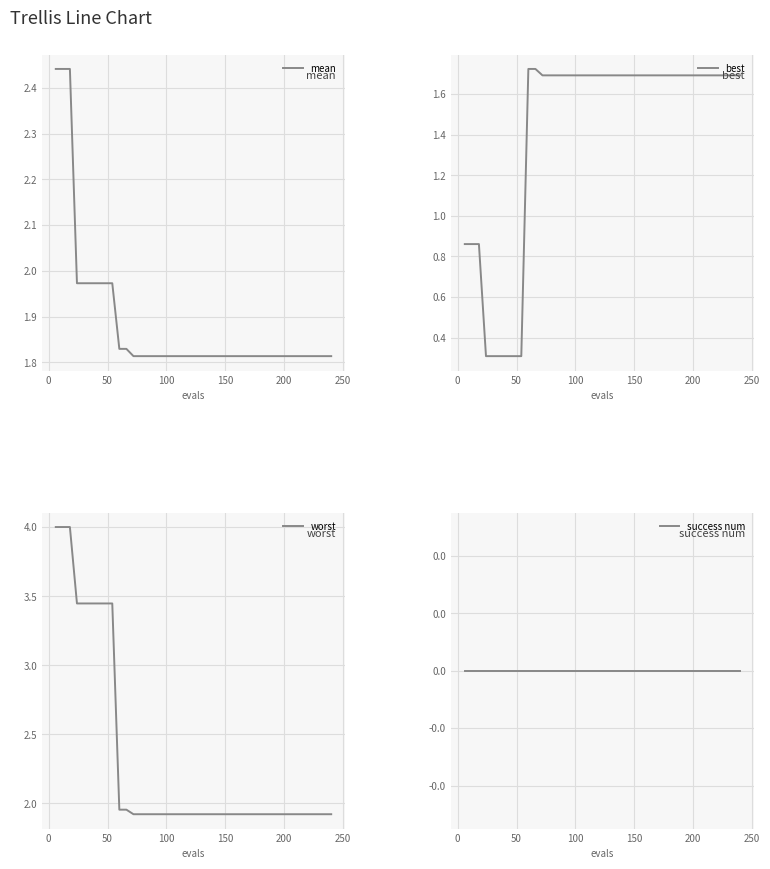

Is the value of best at 18 greater than the value of mean at 19?

No